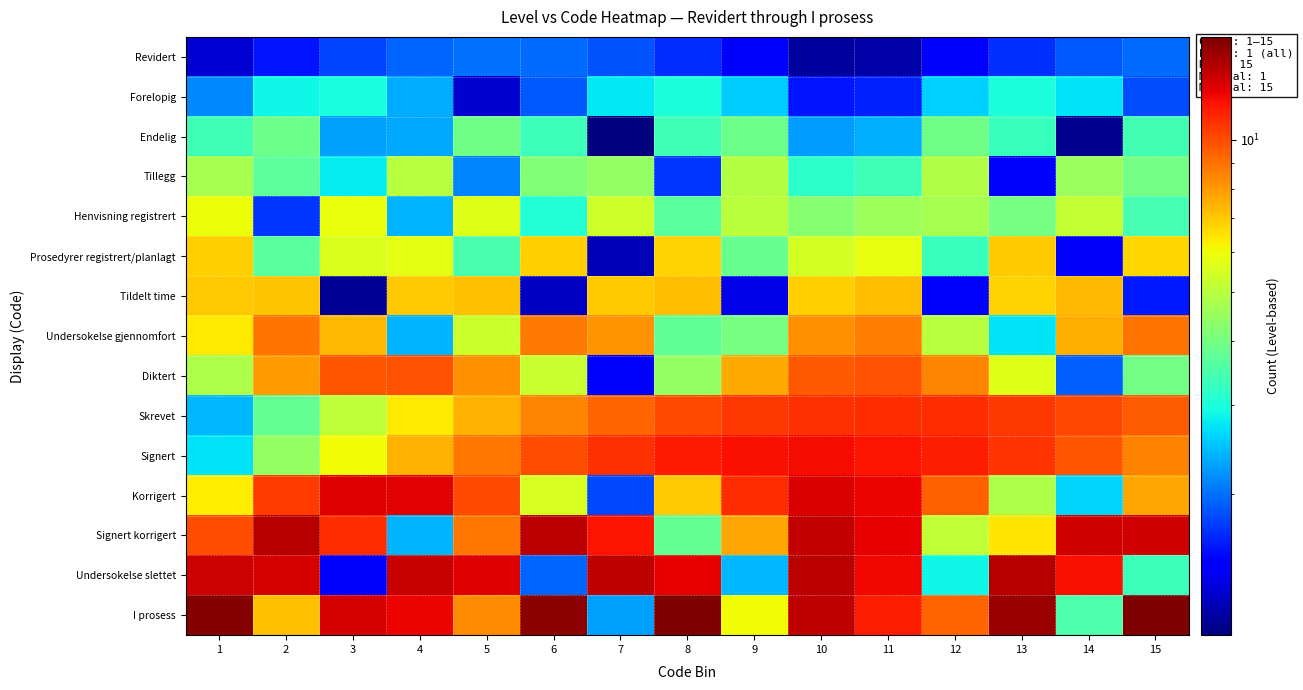

Which series has the widest spread of values?

I prosess